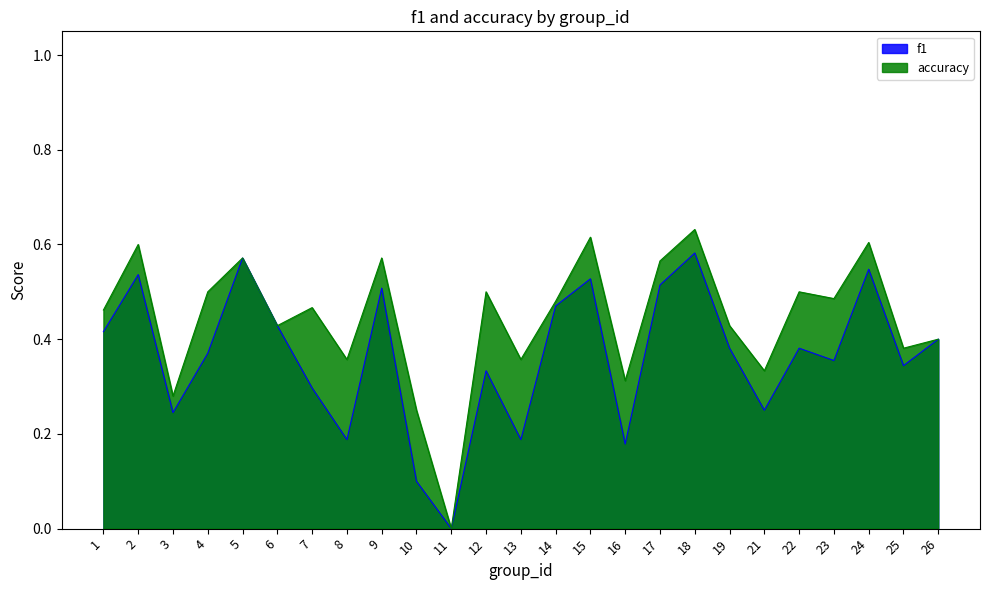

What is the difference between the maximum and minimum values in the f1 series?

0.6